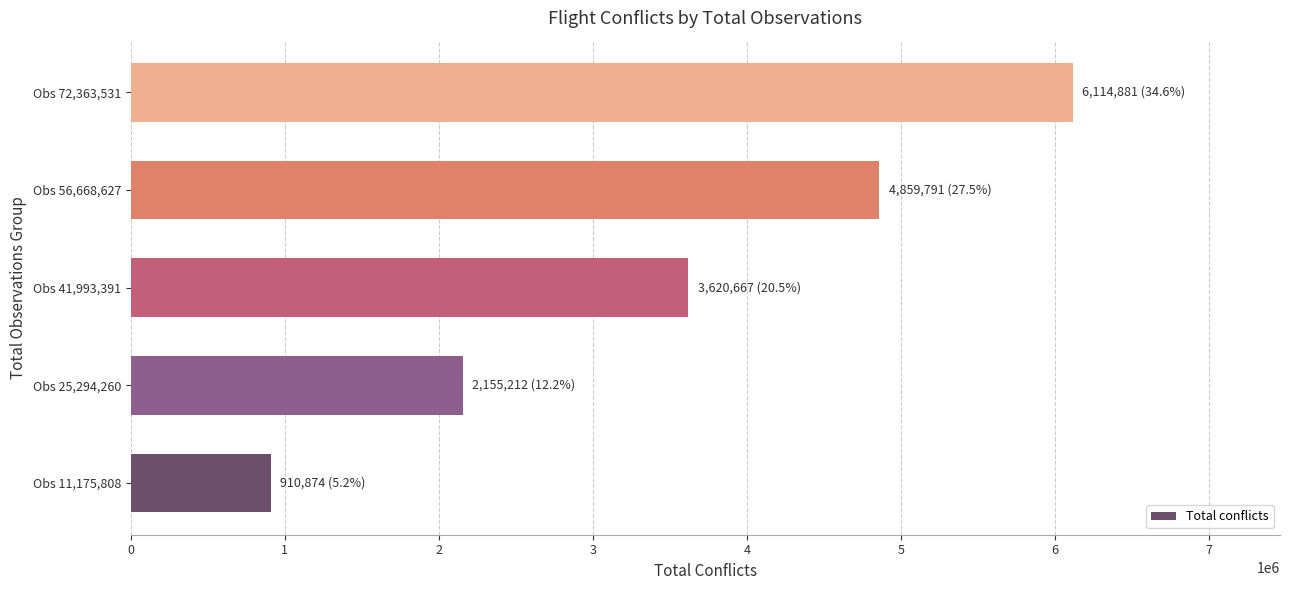

Does the chart contain any negative values?

No